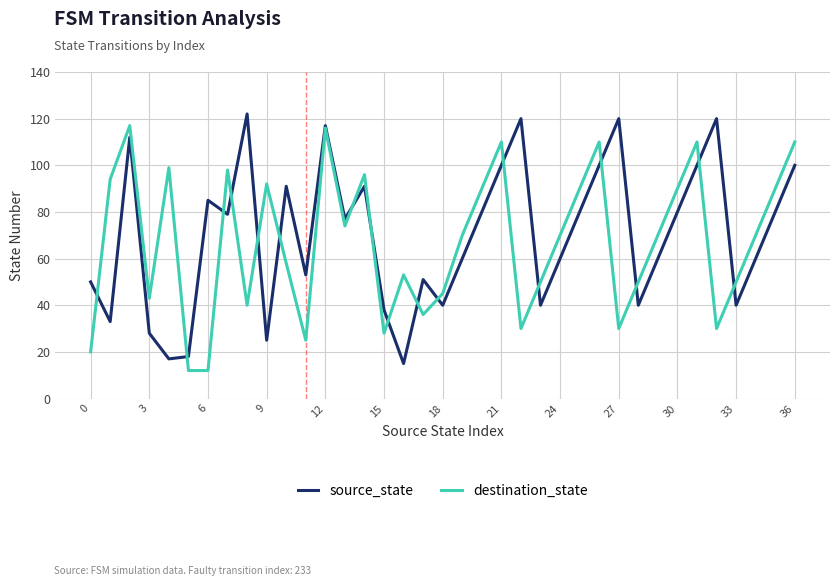

Which series has the largest total across all categories?

source_state